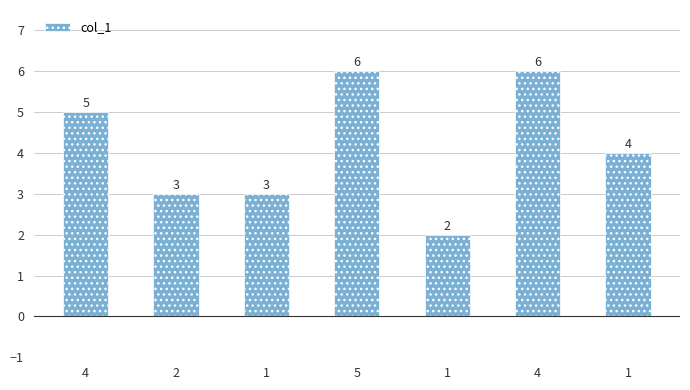

Between 1 and 4, which is larger?

4